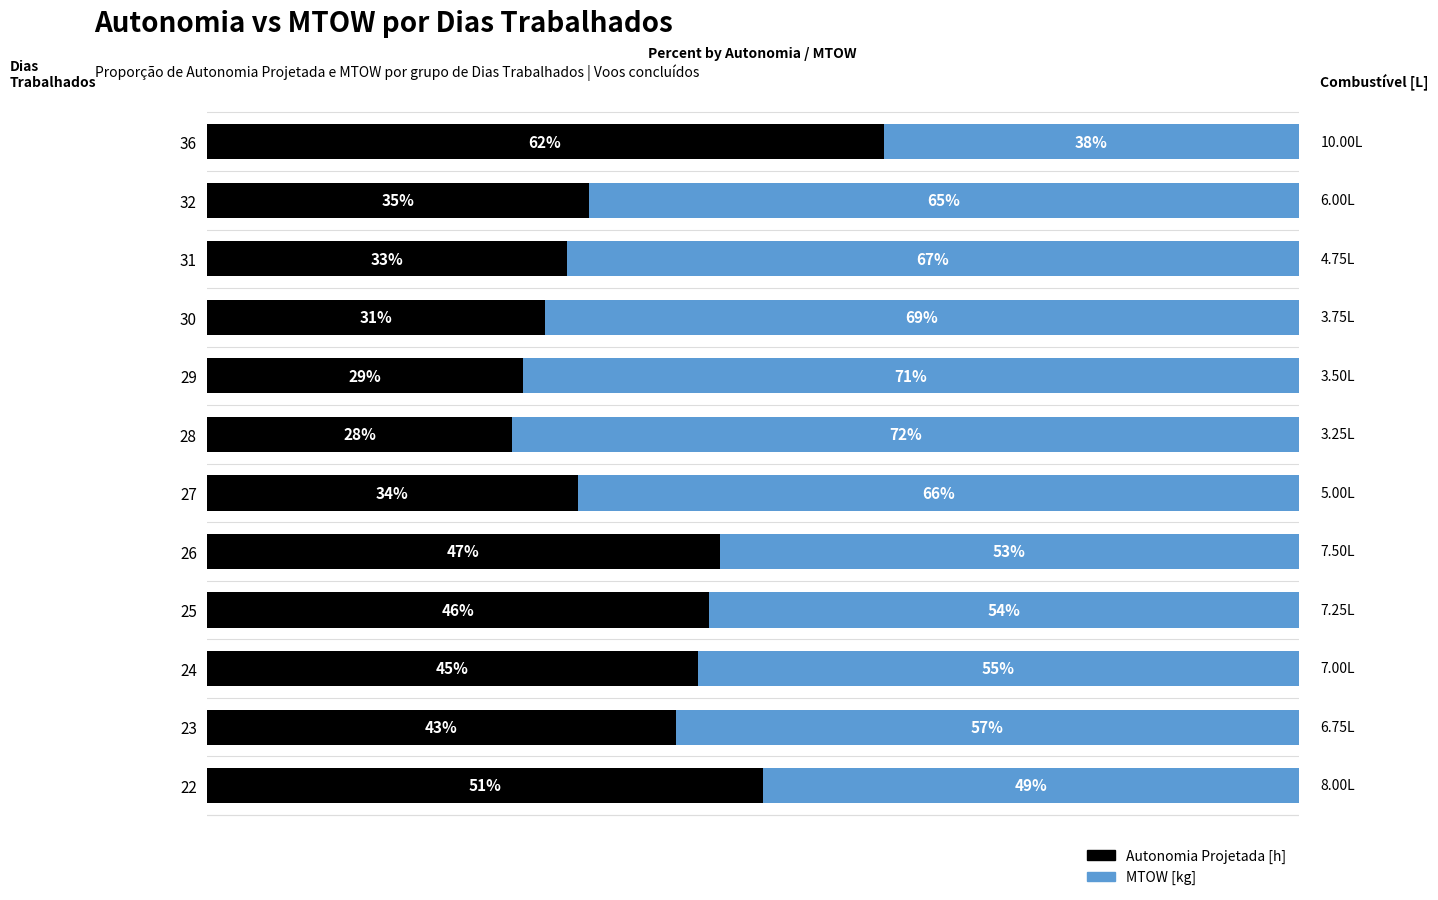

What are all the series names shown in the legend?

Autonomia Projetada [h], MTOW [kg]